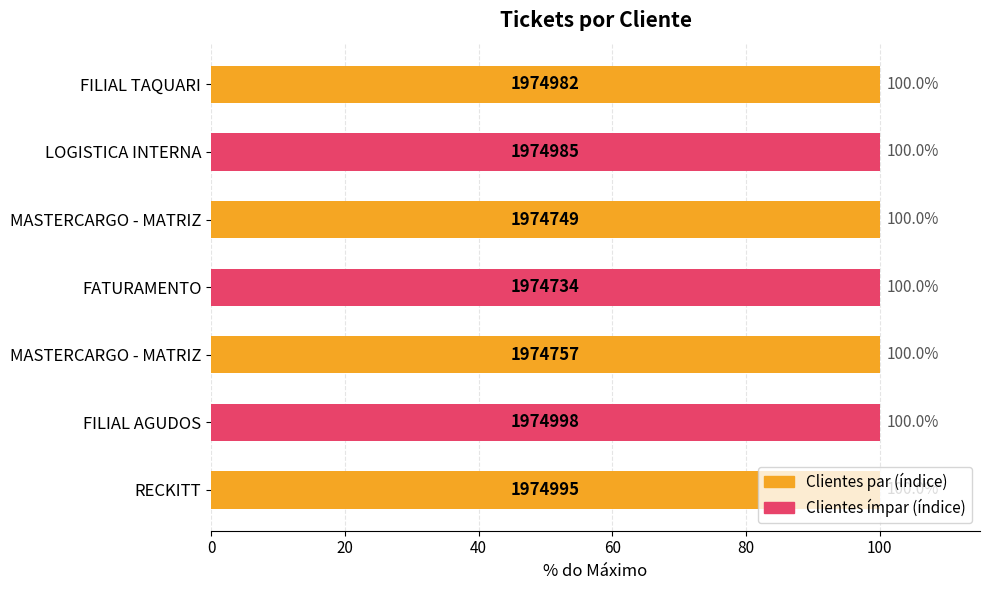

How many data points does each series have?

7